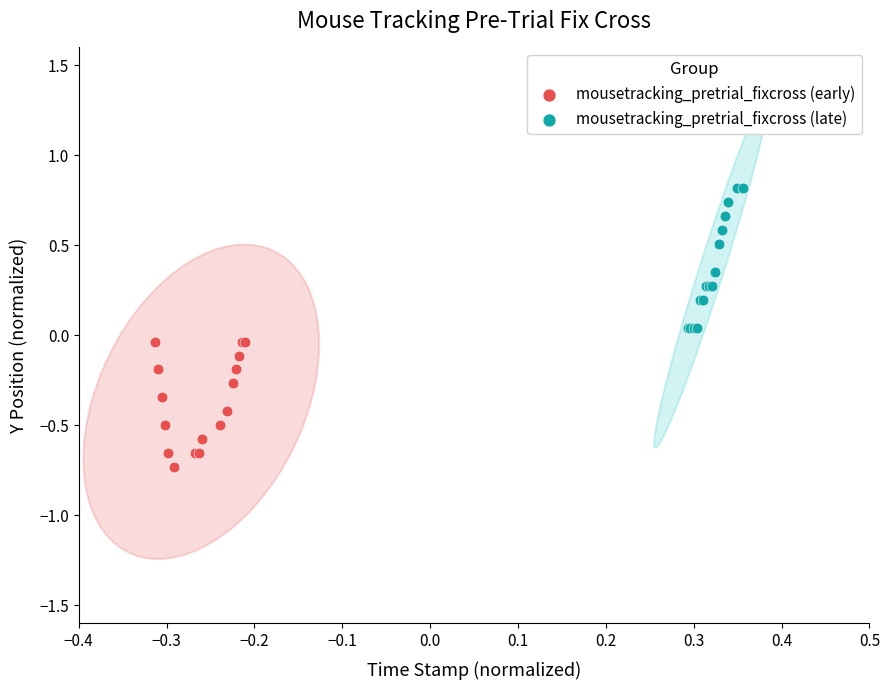

Which series contains the lowest Y value?

mousetracking_pretrial_fixcross (early)